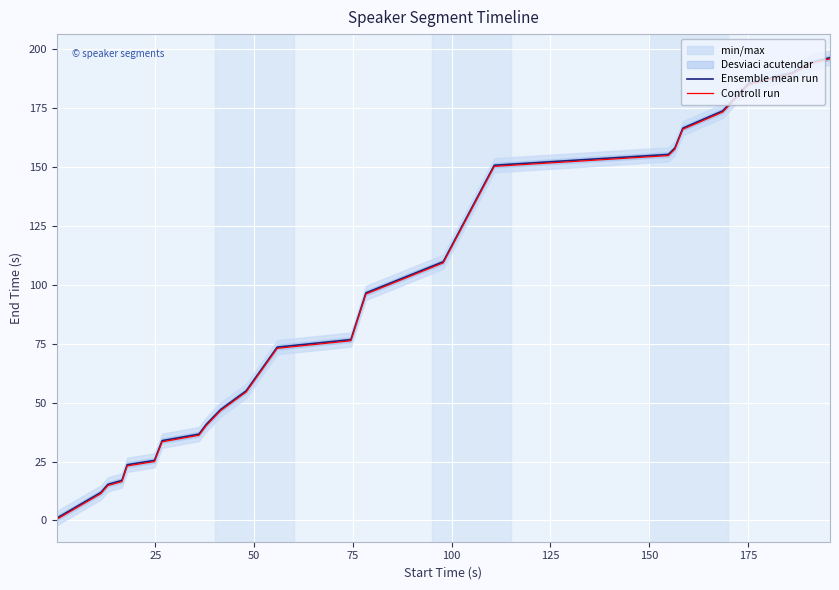

What is the maximum value for Ensemble mean run?

196.3